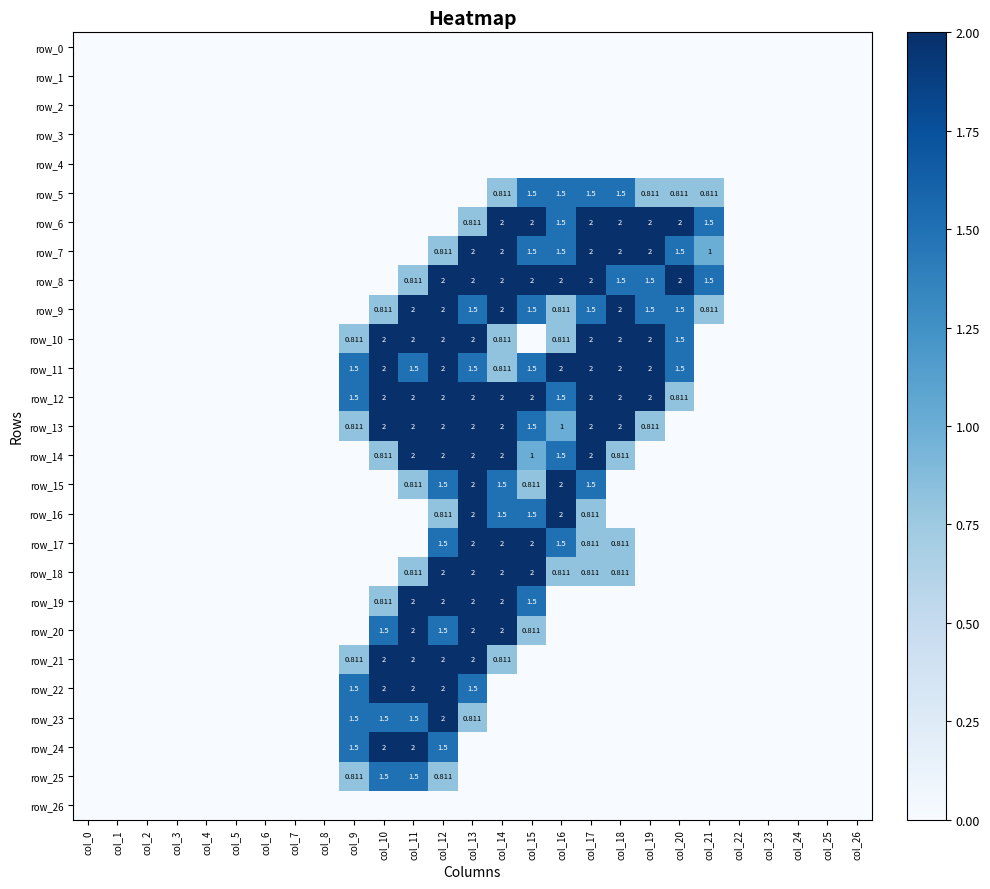

At col_17, list the series in order from largest to smallest.

row_6, row_7, row_8, row_10, row_11, row_12, row_13, row_14, row_5, row_9, row_15, row_16, row_17, row_18, row_0, row_1, row_2, row_3, row_4, row_19, row_20, row_21, row_22, row_23, row_24, row_25, row_26